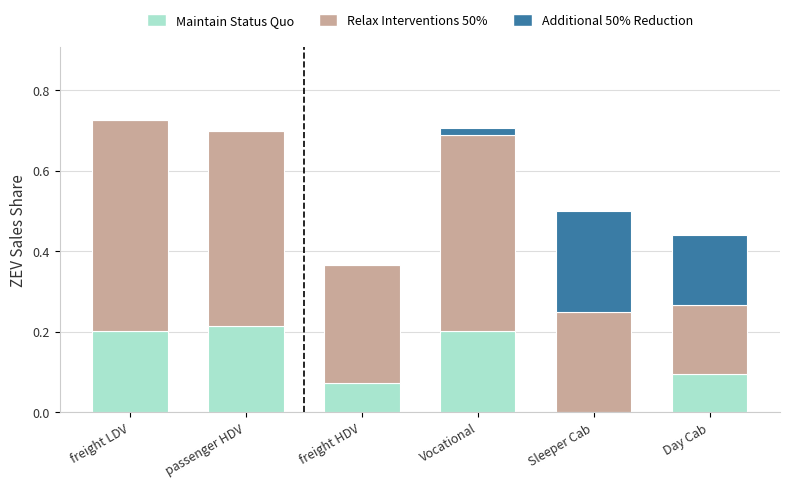

Are the bars horizontal?

No